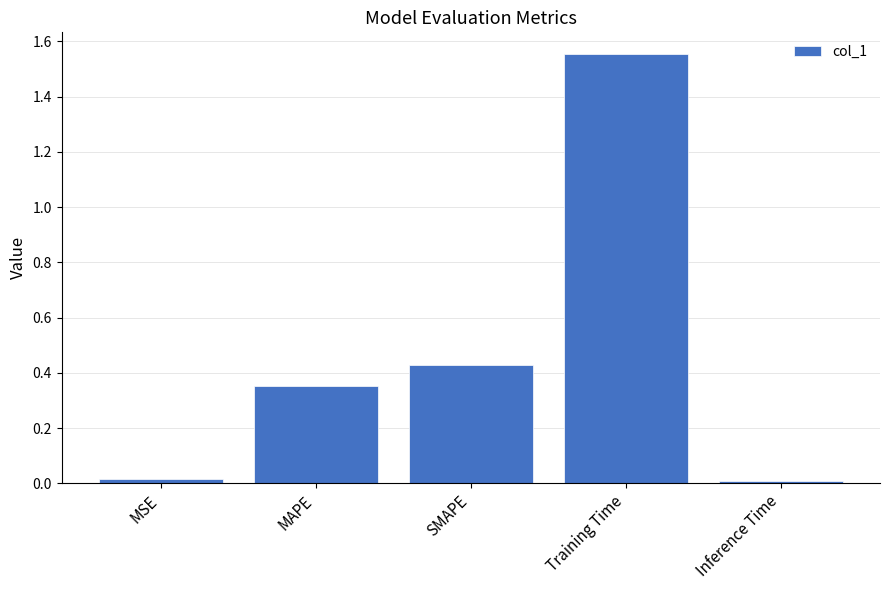

Which label corresponds to the largest value in the chart?

Training Time